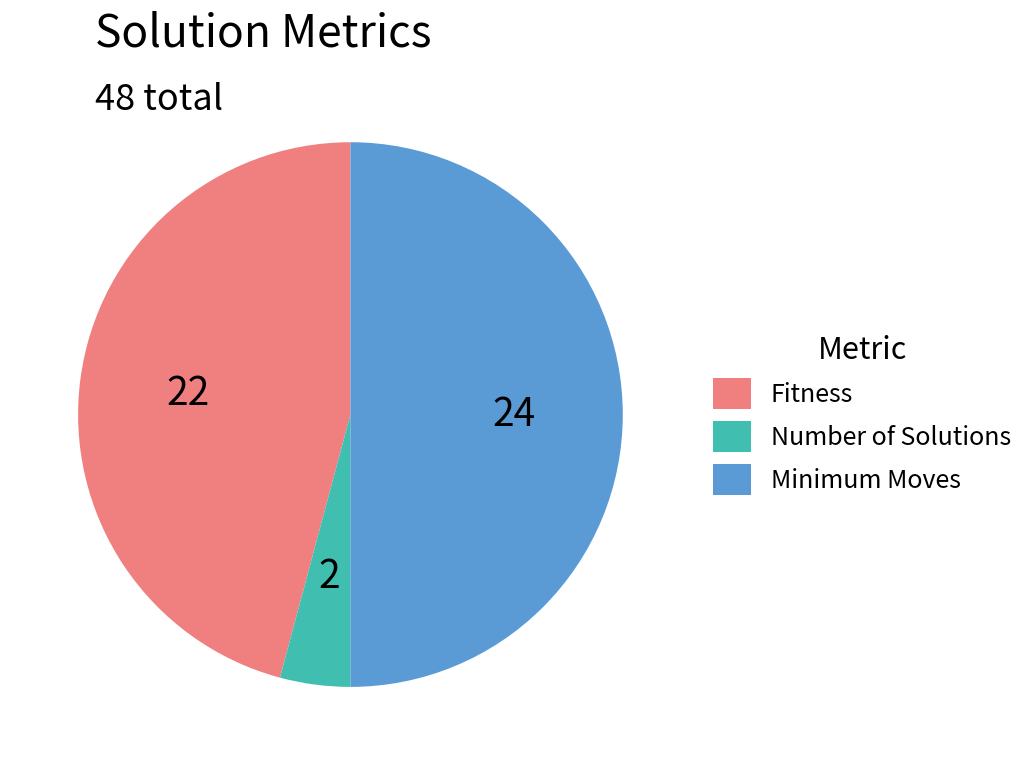

What is the smallest slice in the pie chart?

Number of Solutions